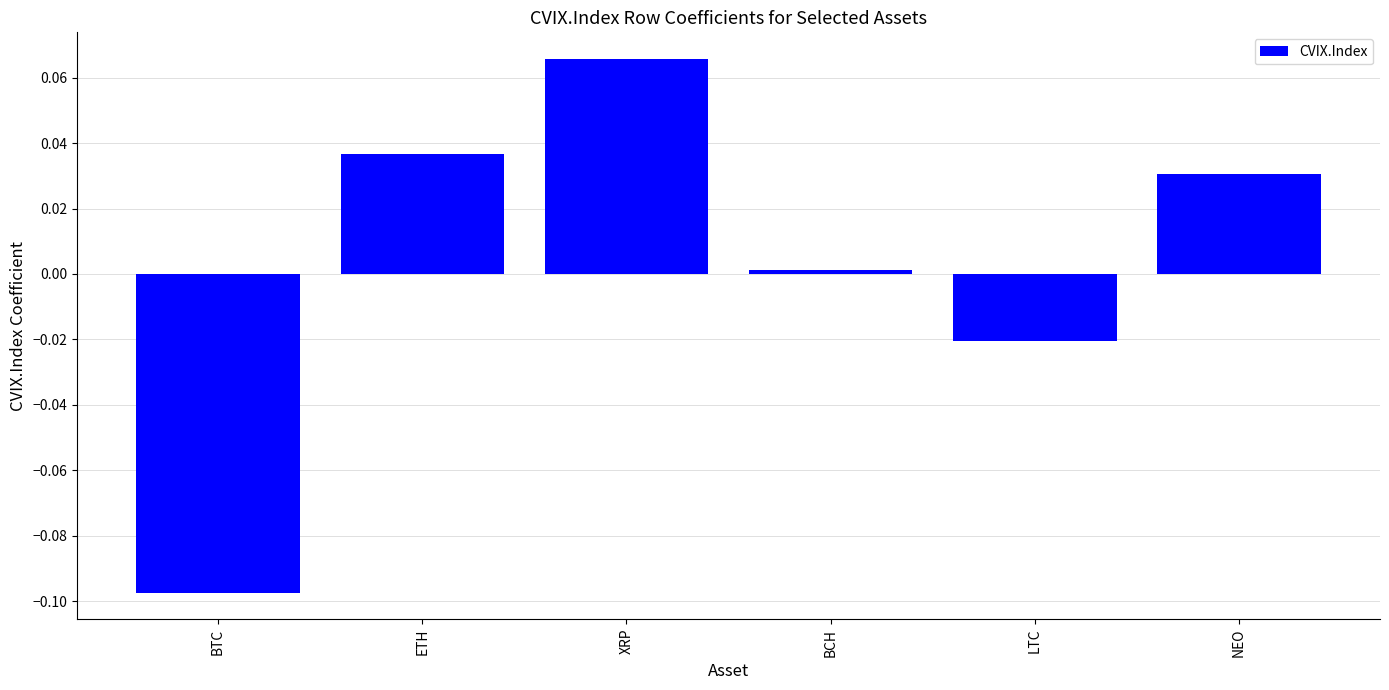

Count the number of categories in the chart.

6